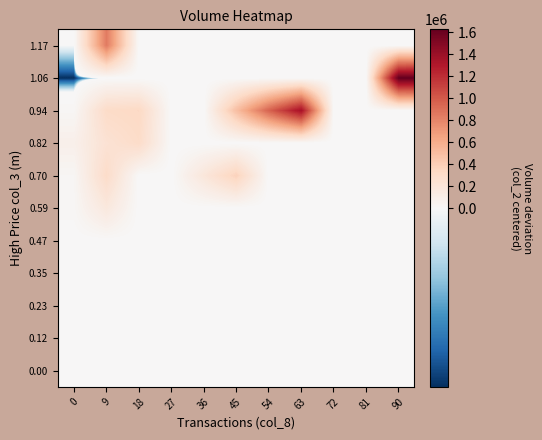

How many distinct data groups are displayed?

11